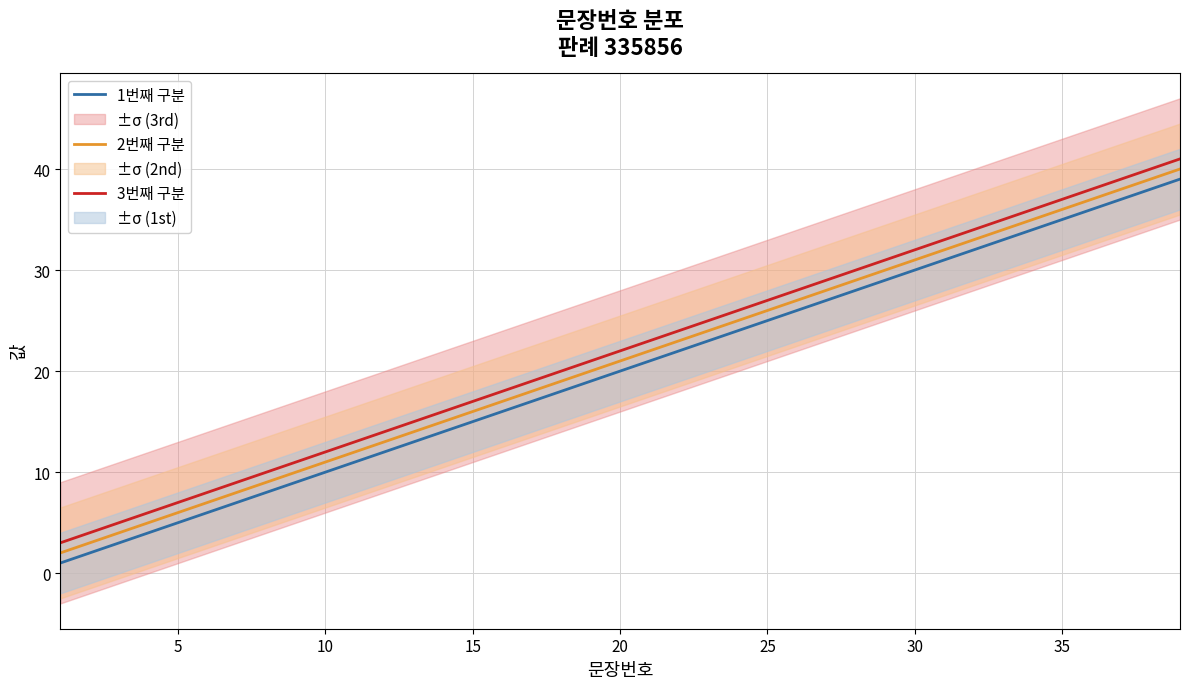

Count the number of categories in the chart.

39